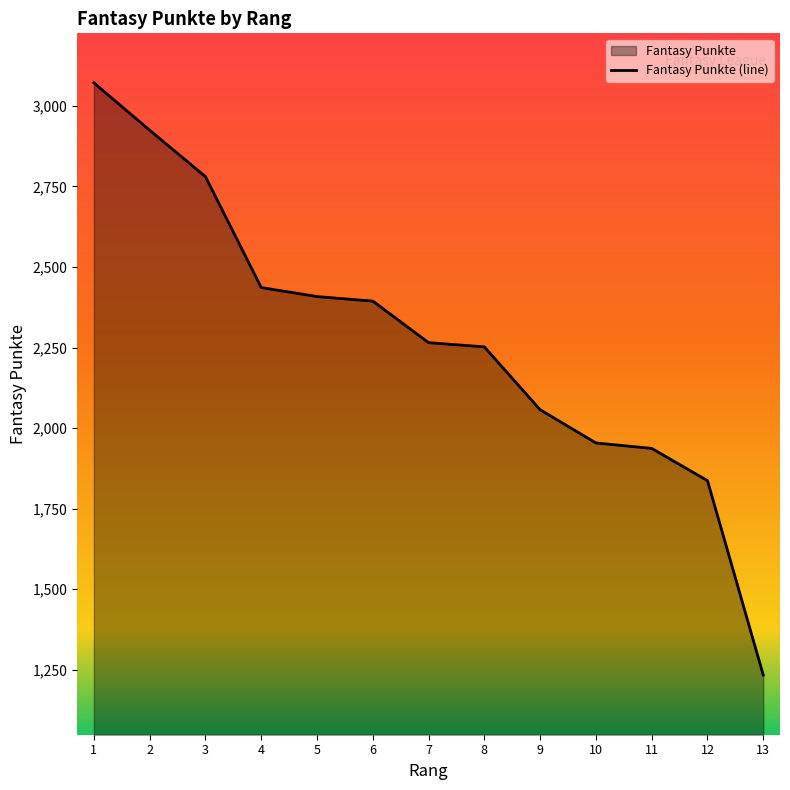

At which category does the chart reach its minimum across all series?

13